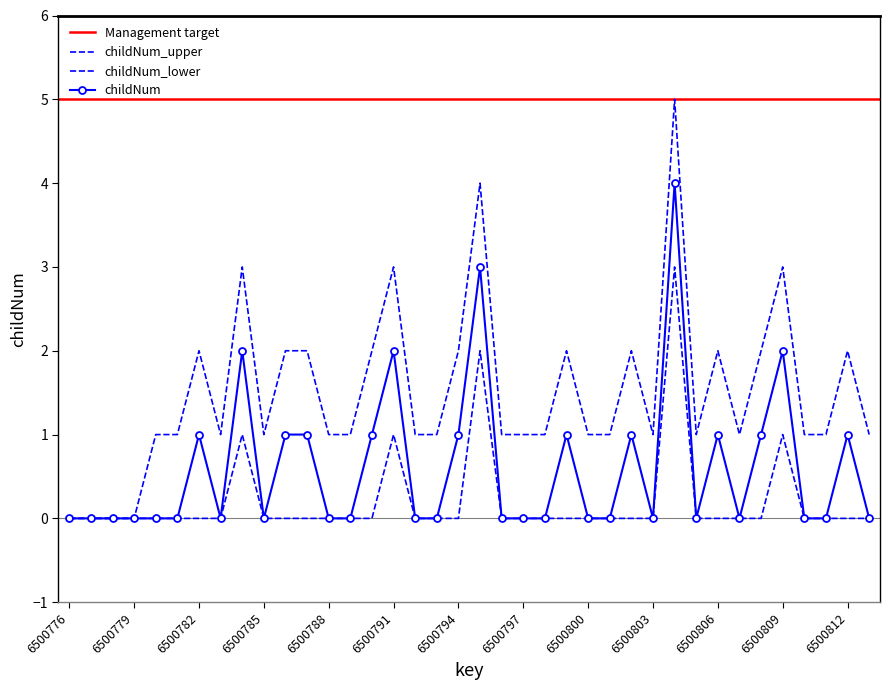

True or false: childNum_upper and childNum intersect in this chart.

False